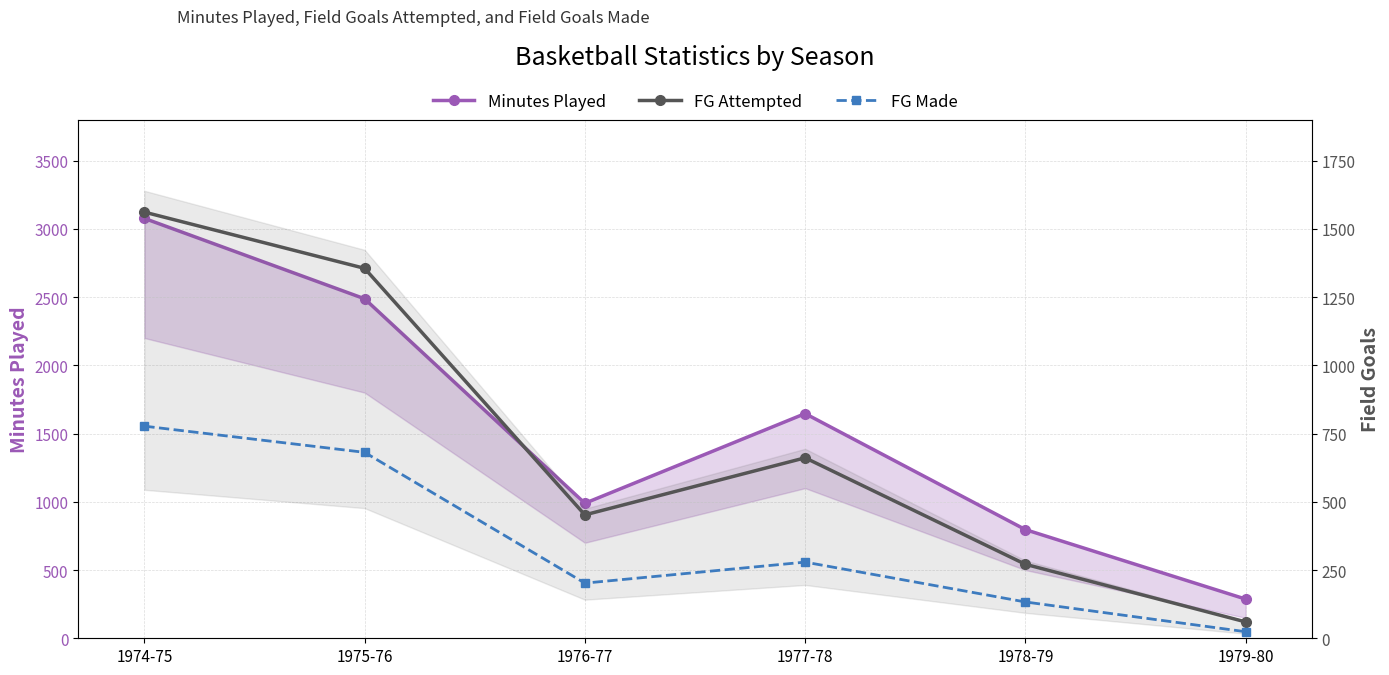

Rank the series by their maximum value, from highest to lowest.

Minutes Played, FG Attempted, FG Made